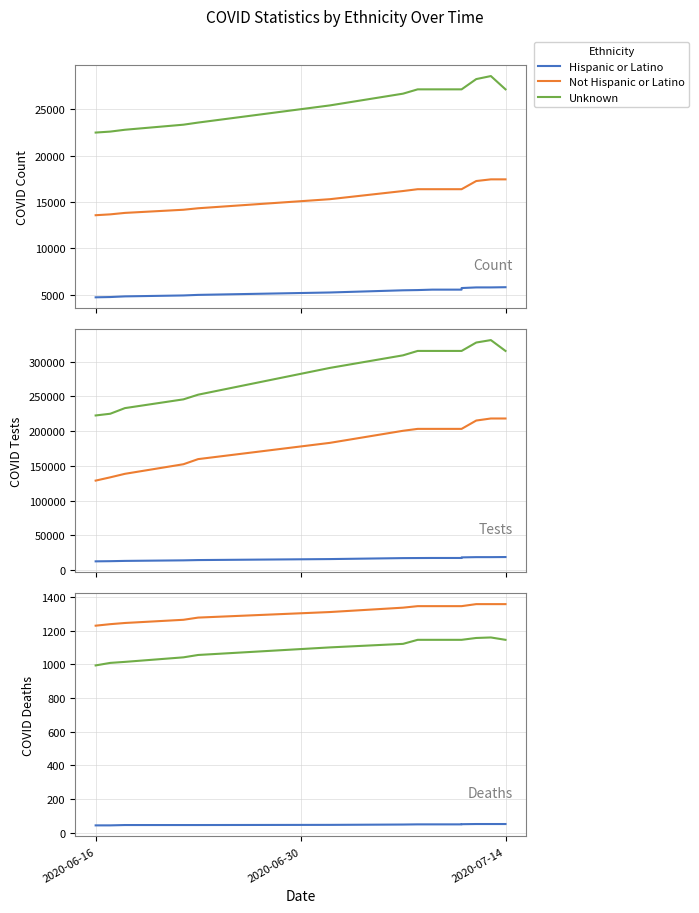

True or false: Hispanic or Latino and Unknown intersect in this chart.

False